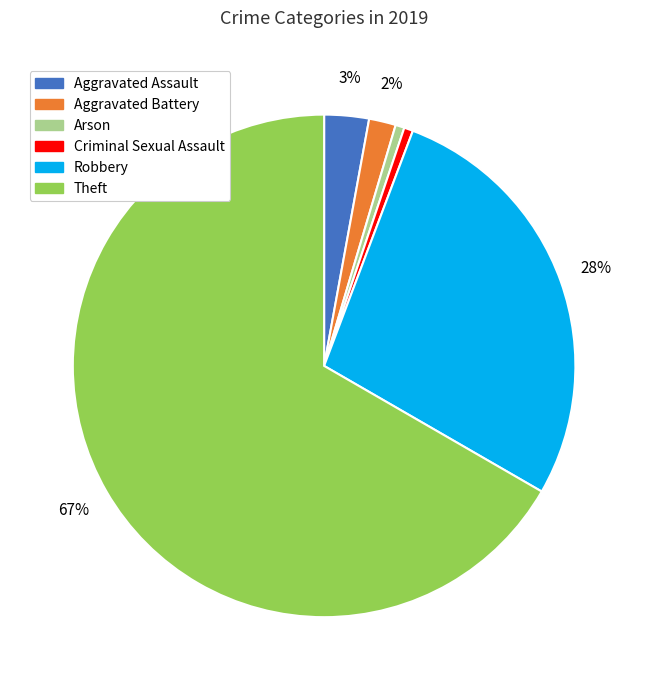

Does any single category account for the majority?

Yes